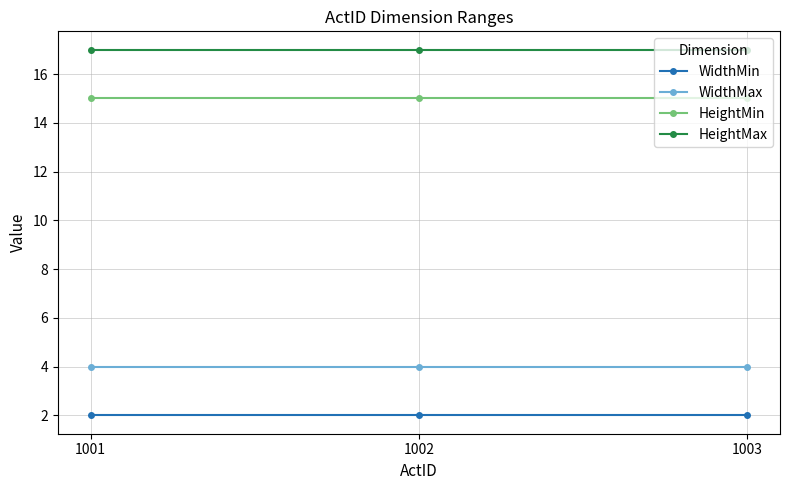

What is the value of the HeightMin point at the 1st from the left?

15